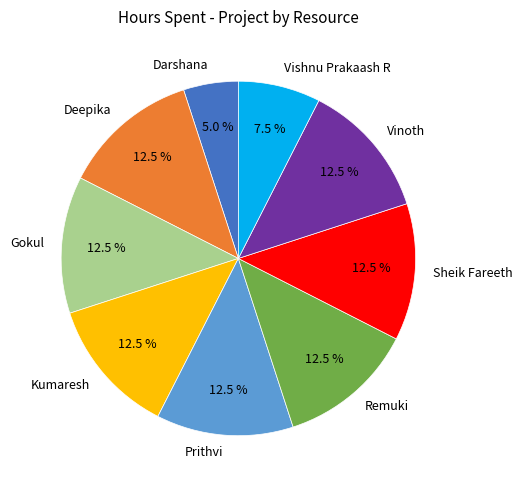

Does Deepika account for over 50% of the chart?

No